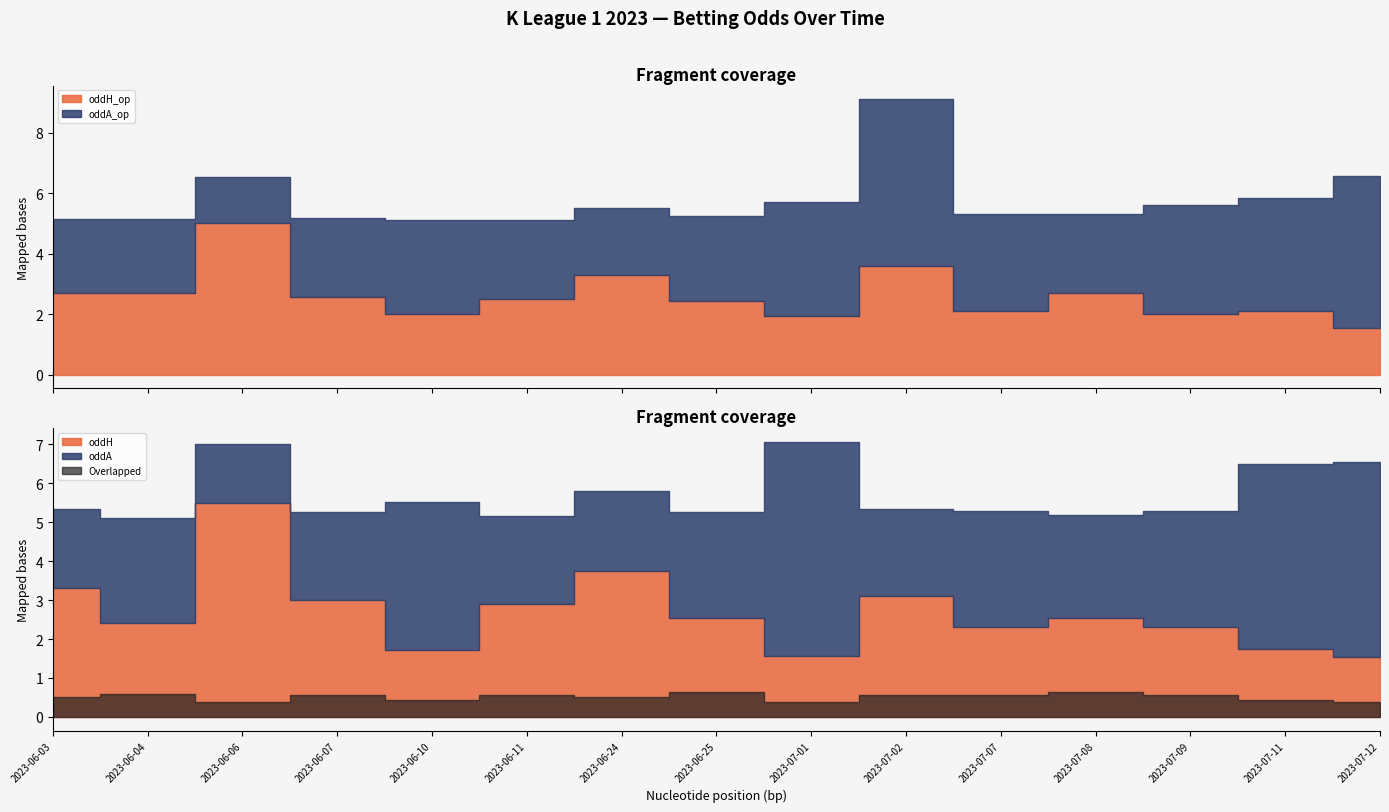

In oddA, how many points are lower than both neighbors (excluding endpoints)?

4